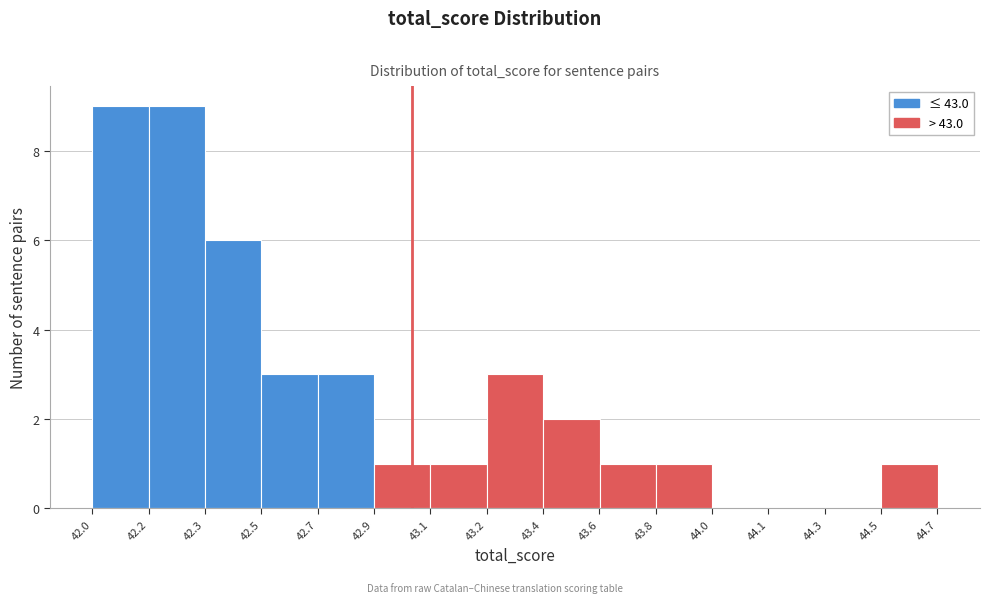

Reading left to right, list all the values displayed in this chart.

42.0=9	42.2=9	42.3=6	42.7=3	42.9=3	43.1=1	43.2=1	43.4=3	43.6=2	43.8=1	44.0=1	44.1=0	44.3=0	44.5=0	44.7=1